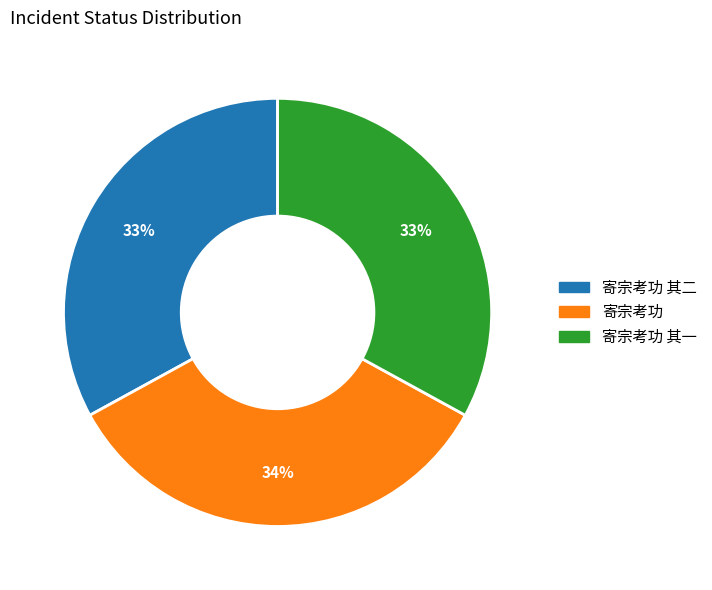

Approximately how many times larger is the value at 寄宗考功 其一 compared to 寄宗考功?

1.0